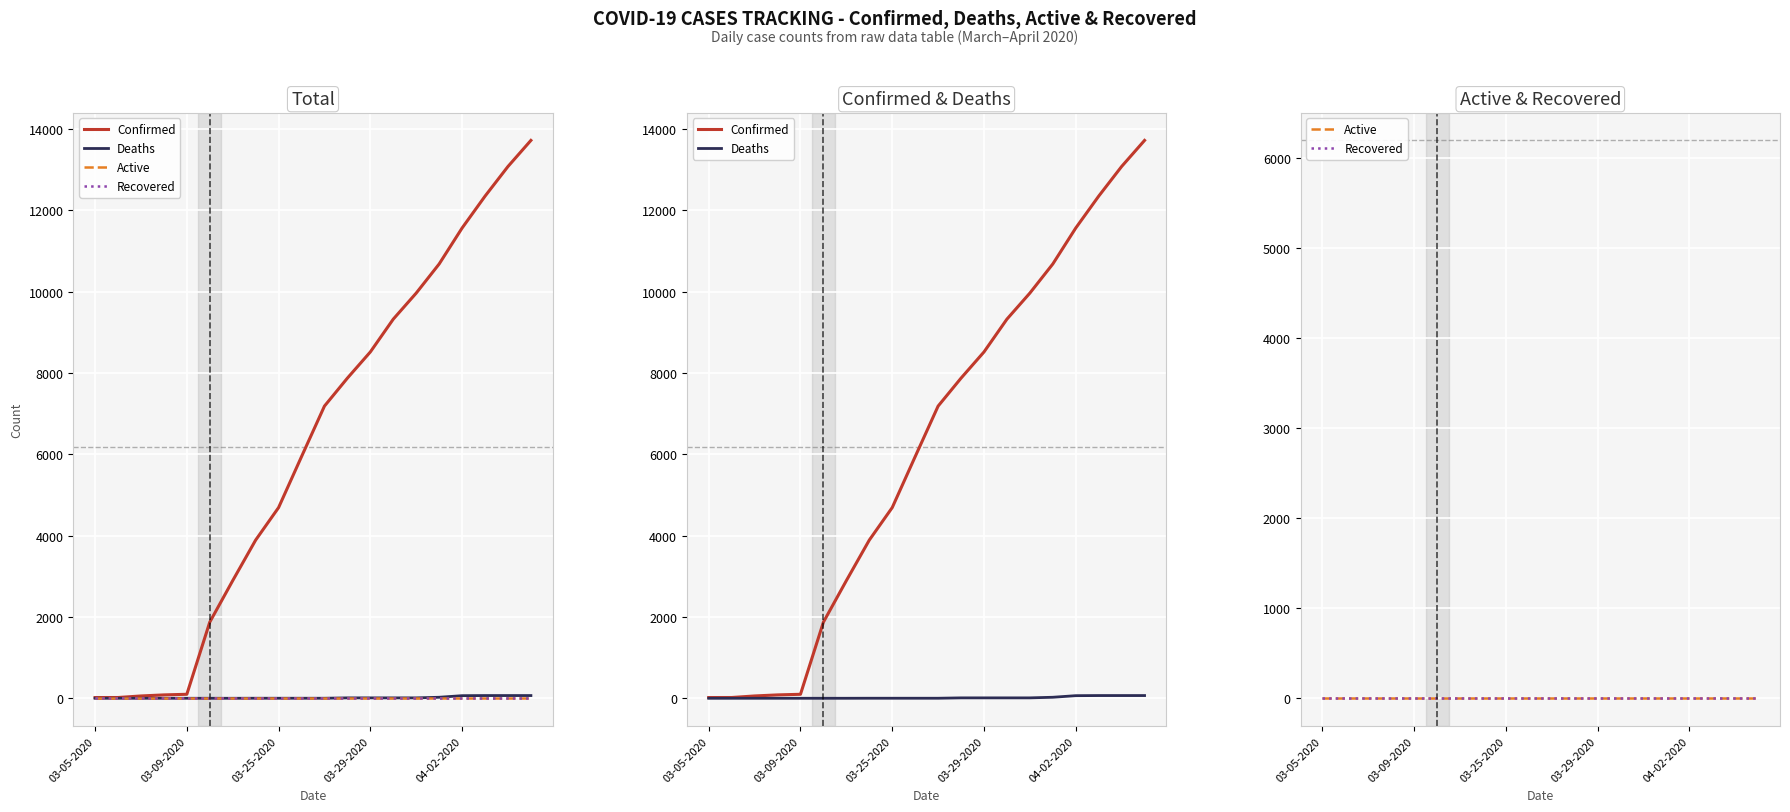

What is the label of the 4th point from the left?

03-29-2020